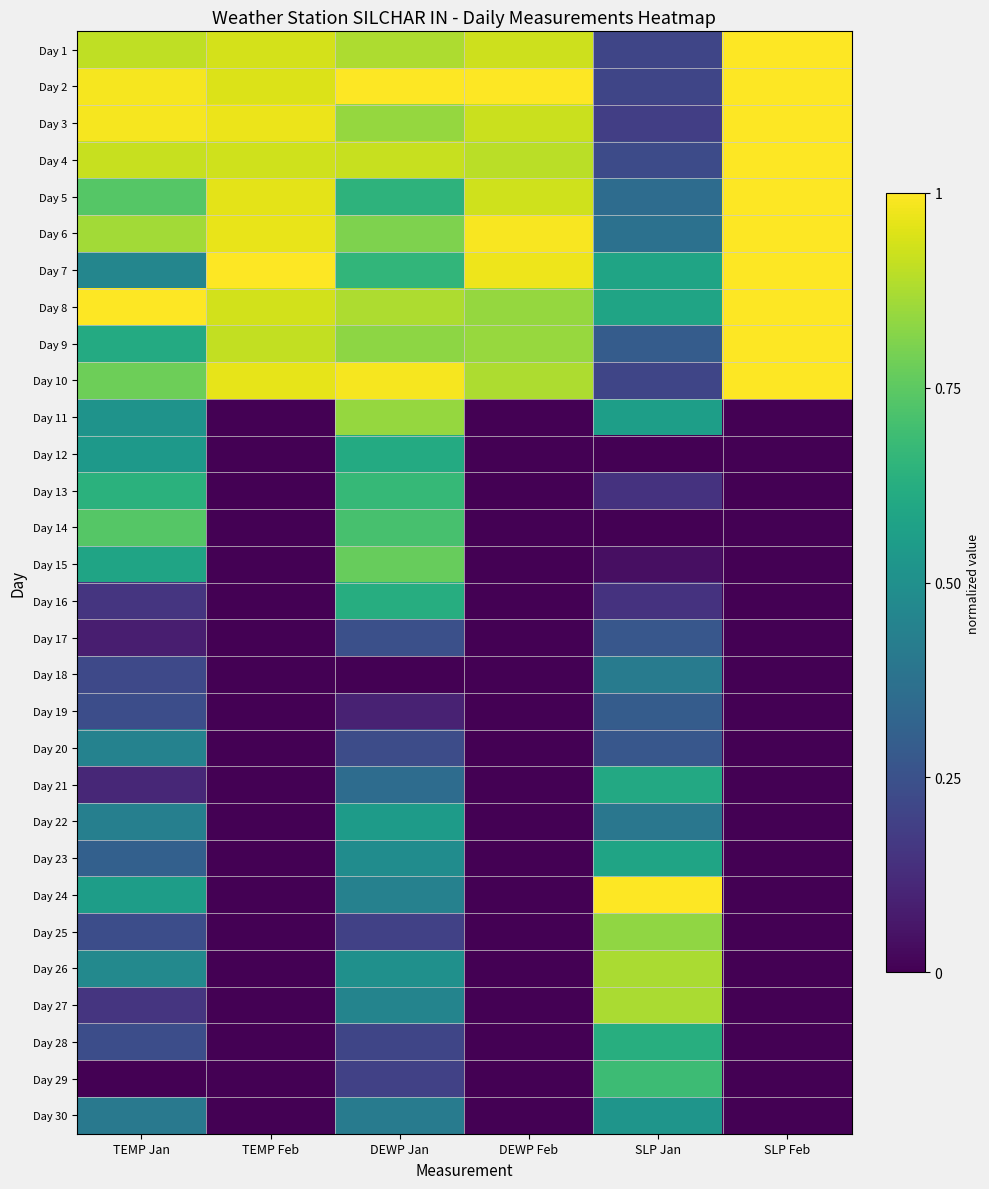

Reading right to left, what are all the values shown in this chart?

Day 1: SLP Feb=1.0	SLP Jan=0.2	DEWP Feb=0.9	DEWP Jan=0.9	TEMP Feb=0.9	TEMP Jan=0.9
Day 2: SLP Feb=1.0	SLP Jan=0.2	DEWP Feb=1.0	DEWP Jan=1.0	TEMP Feb=0.9	TEMP Jan=1.0
Day 3: SLP Feb=1.0	SLP Jan=0.2	DEWP Feb=0.9	DEWP Jan=0.8	TEMP Feb=1.0	TEMP Jan=1.0
Day 4: SLP Feb=1.0	SLP Jan=0.2	DEWP Feb=0.9	DEWP Jan=0.9	TEMP Feb=0.9	TEMP Jan=0.9
Day 5: SLP Feb=1.0	SLP Jan=0.4	DEWP Feb=0.9	DEWP Jan=0.6	TEMP Feb=1.0	TEMP Jan=0.7
Day 6: SLP Feb=1.0	SLP Jan=0.4	DEWP Feb=1.0	DEWP Jan=0.8	TEMP Feb=1.0	TEMP Jan=0.9
Day 7: SLP Feb=1.0	SLP Jan=0.6	DEWP Feb=1.0	DEWP Jan=0.7	TEMP Feb=1.0	TEMP Jan=0.5
Day 8: SLP Feb=1.0	SLP Jan=0.6	DEWP Feb=0.8	DEWP Jan=0.9	TEMP Feb=0.9	TEMP Jan=1.0
Day 9: SLP Feb=1.0	SLP Jan=0.3	DEWP Feb=0.8	DEWP Jan=0.8	TEMP Feb=0.9	TEMP Jan=0.6
Day 10: SLP Feb=1.0	SLP Jan=0.2	DEWP Feb=0.9	DEWP Jan=1.0	TEMP Feb=1.0	TEMP Jan=0.8
Day 11: SLP Feb=0.0	SLP Jan=0.6	DEWP Feb=0.0	DEWP Jan=0.8	TEMP Feb=0.0	TEMP Jan=0.5
Day 12: SLP Feb=0.0	SLP Jan=0.0	DEWP Feb=0.0	DEWP Jan=0.6	TEMP Feb=0.0	TEMP Jan=0.5
Day 13: SLP Feb=0.0	SLP Jan=0.1	DEWP Feb=0.0	DEWP Jan=0.7	TEMP Feb=0.0	TEMP Jan=0.6
Day 14: SLP Feb=0.0	SLP Jan=0.0	DEWP Feb=0.0	DEWP Jan=0.7	TEMP Feb=0.0	TEMP Jan=0.7
Day 15: SLP Feb=0.0	SLP Jan=0.0	DEWP Feb=0.0	DEWP Jan=0.8	TEMP Feb=0.0	TEMP Jan=0.6
Day 16: SLP Feb=0.0	SLP Jan=0.1	DEWP Feb=0.0	DEWP Jan=0.6	TEMP Feb=0.0	TEMP Jan=0.2
Day 17: SLP Feb=0.0	SLP Jan=0.3	DEWP Feb=0.0	DEWP Jan=0.2	TEMP Feb=0.0	TEMP Jan=0.1
Day 18: SLP Feb=0.0	SLP Jan=0.4	DEWP Feb=0.0	DEWP Jan=0.0	TEMP Feb=0.0	TEMP Jan=0.2
Day 19: SLP Feb=0.0	SLP Jan=0.3	DEWP Feb=0.0	DEWP Jan=0.1	TEMP Feb=0.0	TEMP Jan=0.2
Day 20: SLP Feb=0.0	SLP Jan=0.3	DEWP Feb=0.0	DEWP Jan=0.2	TEMP Feb=0.0	TEMP Jan=0.4
Day 21: SLP Feb=0.0	SLP Jan=0.6	DEWP Feb=0.0	DEWP Jan=0.4	TEMP Feb=0.0	TEMP Jan=0.1
Day 22: SLP Feb=0.0	SLP Jan=0.4	DEWP Feb=0.0	DEWP Jan=0.5	TEMP Feb=0.0	TEMP Jan=0.4
Day 23: SLP Feb=0.0	SLP Jan=0.6	DEWP Feb=0.0	DEWP Jan=0.5	TEMP Feb=0.0	TEMP Jan=0.3
Day 24: SLP Feb=0.0	SLP Jan=1.0	DEWP Feb=0.0	DEWP Jan=0.4	TEMP Feb=0.0	TEMP Jan=0.6
Day 25: SLP Feb=0.0	SLP Jan=0.8	DEWP Feb=0.0	DEWP Jan=0.2	TEMP Feb=0.0	TEMP Jan=0.2
Day 26: SLP Feb=0.0	SLP Jan=0.9	DEWP Feb=0.0	DEWP Jan=0.5	TEMP Feb=0.0	TEMP Jan=0.5
Day 27: SLP Feb=0.0	SLP Jan=0.9	DEWP Feb=0.0	DEWP Jan=0.5	TEMP Feb=0.0	TEMP Jan=0.2
Day 28: SLP Feb=0.0	SLP Jan=0.6	DEWP Feb=0.0	DEWP Jan=0.2	TEMP Feb=0.0	TEMP Jan=0.2
Day 29: SLP Feb=0.0	SLP Jan=0.7	DEWP Feb=0.0	DEWP Jan=0.2	TEMP Feb=0.0	TEMP Jan=0.0
Day 30: SLP Feb=0.0	SLP Jan=0.5	DEWP Feb=0.0	DEWP Jan=0.4	TEMP Feb=0.0	TEMP Jan=0.4